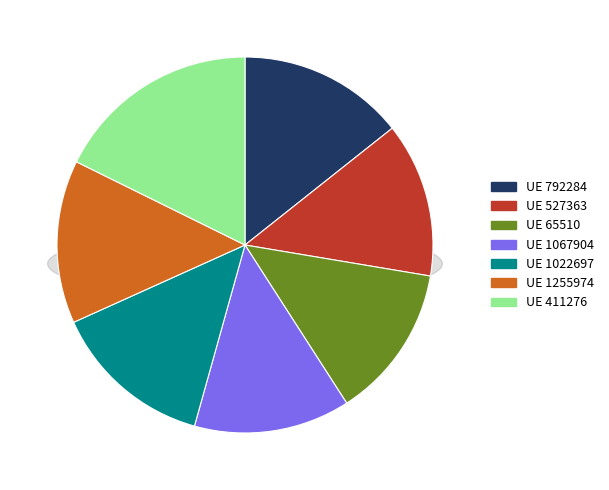

Which category has the smallest portion of the pie?

65510